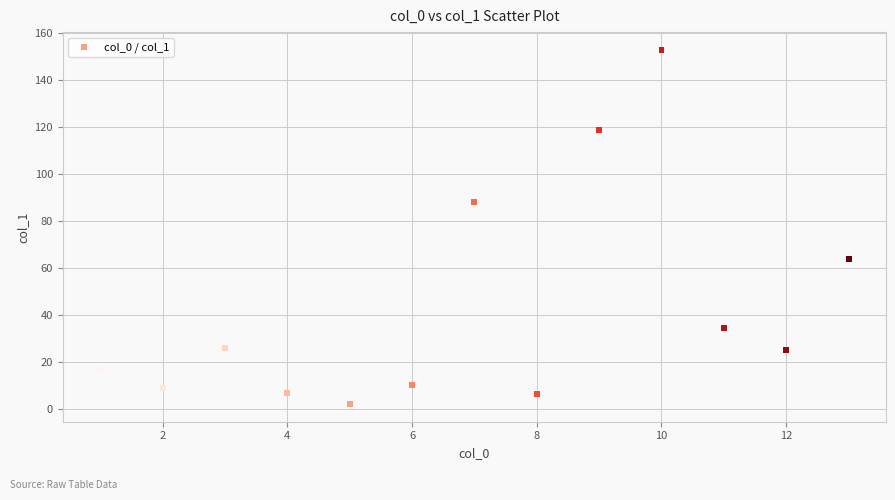

What is the range of Y values (max minus min)?

150.7